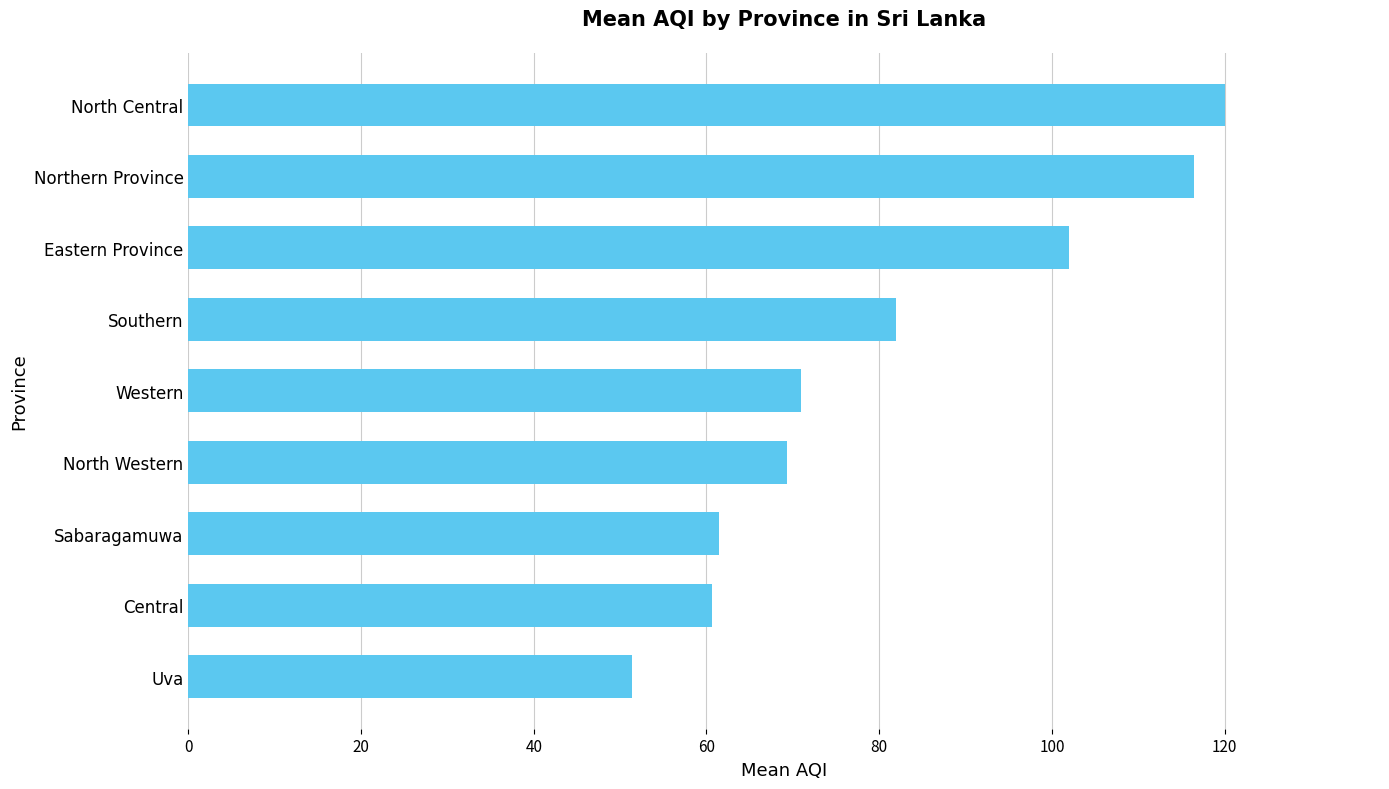

What is the average value?

81.6